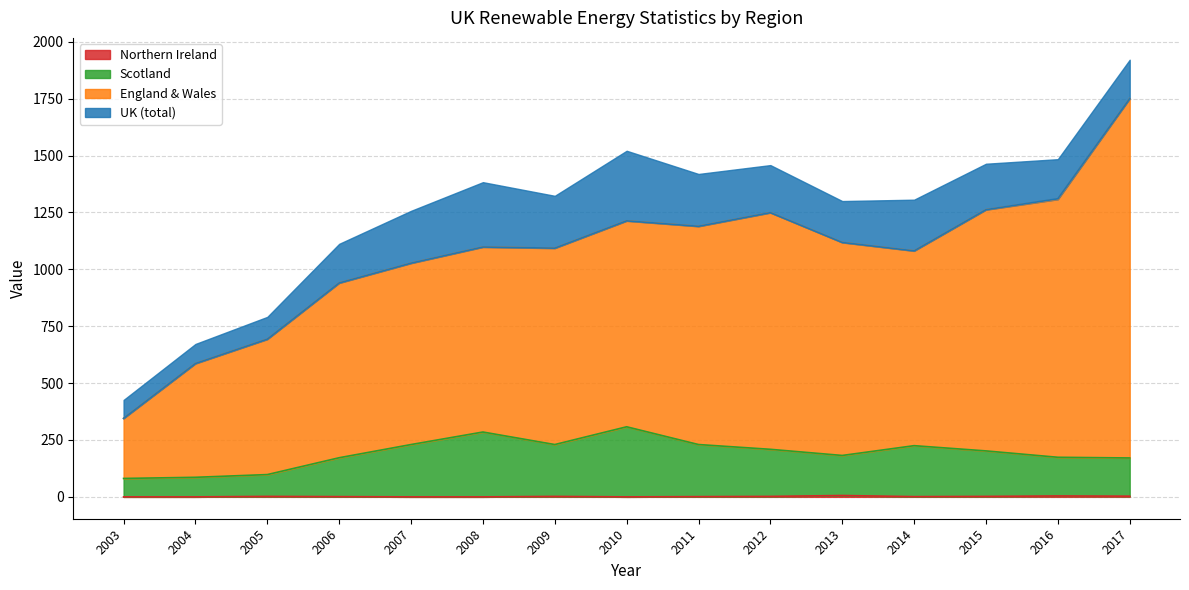

True or false: Northern Ireland has a value of 1 at 2011.

True